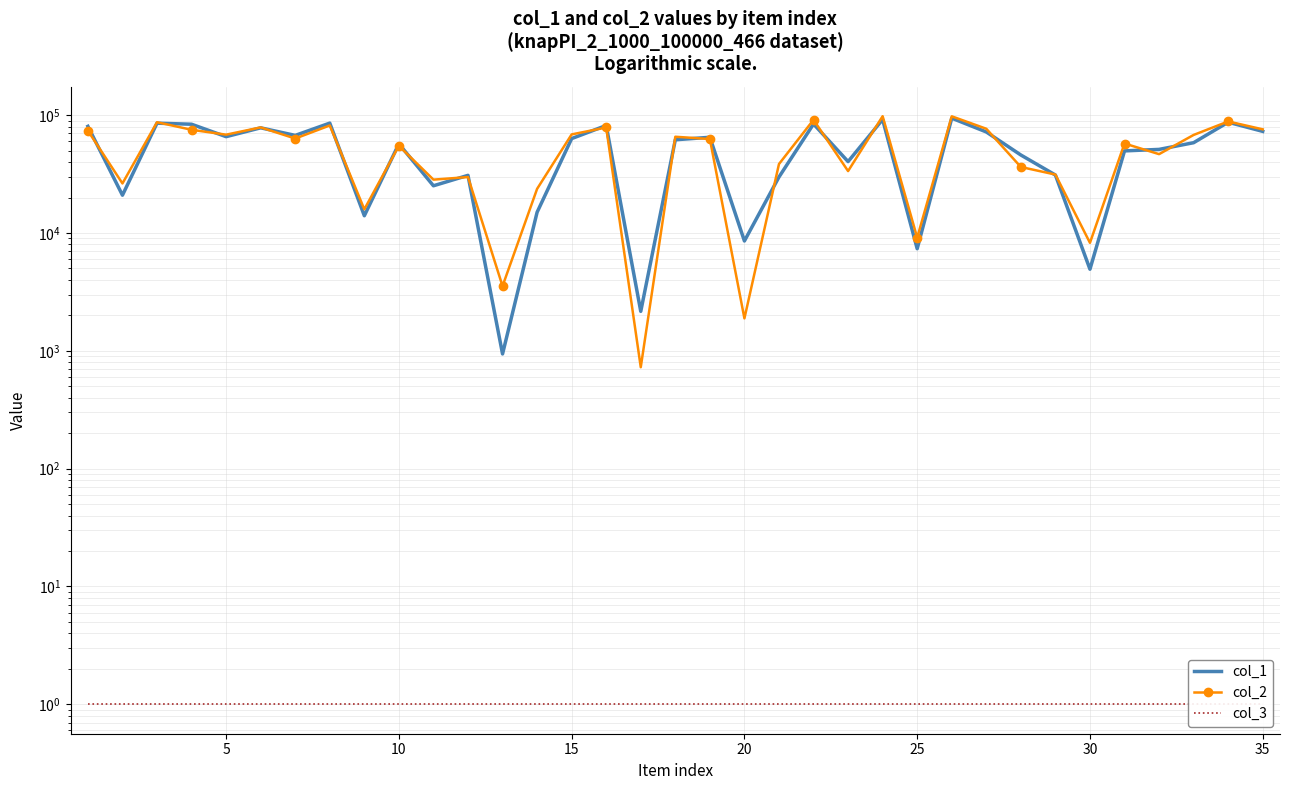

In col_1, how many points are lower than both neighbors (excluding endpoints)?

11